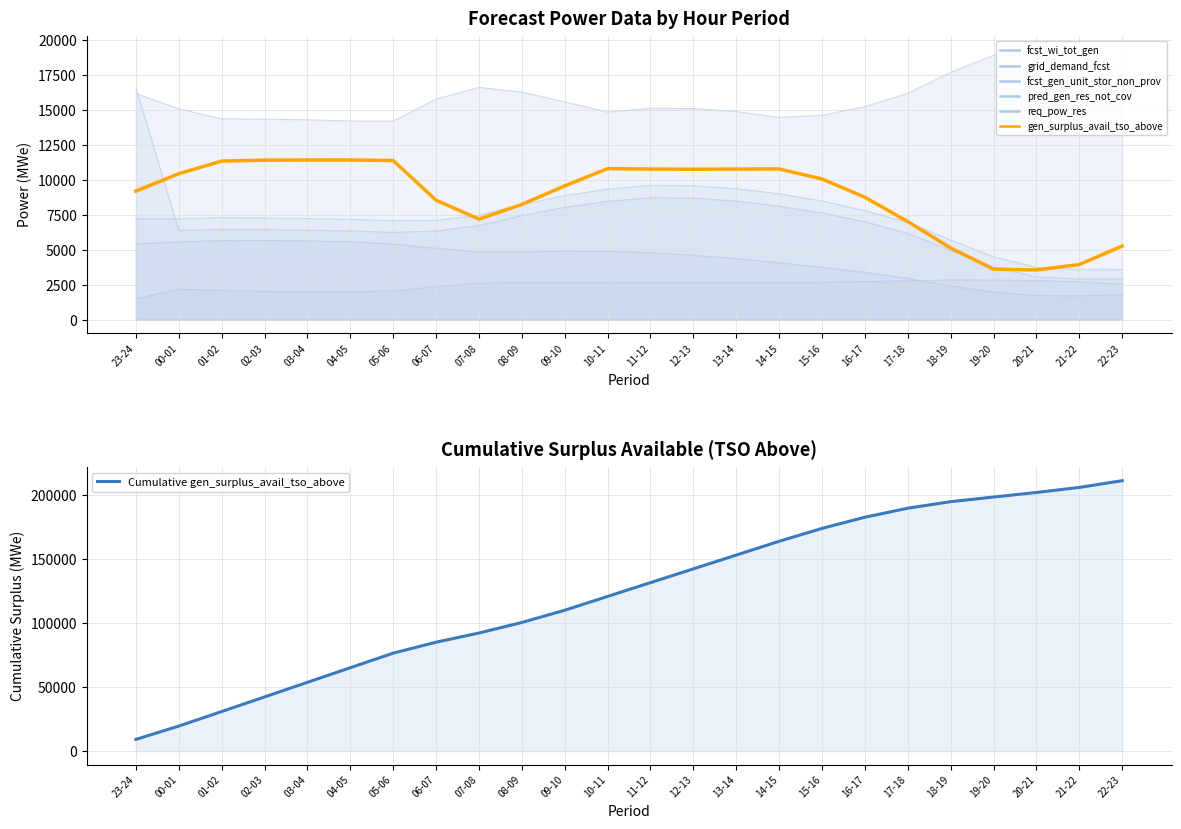

What is the label of the 21st point from the right?

02-03